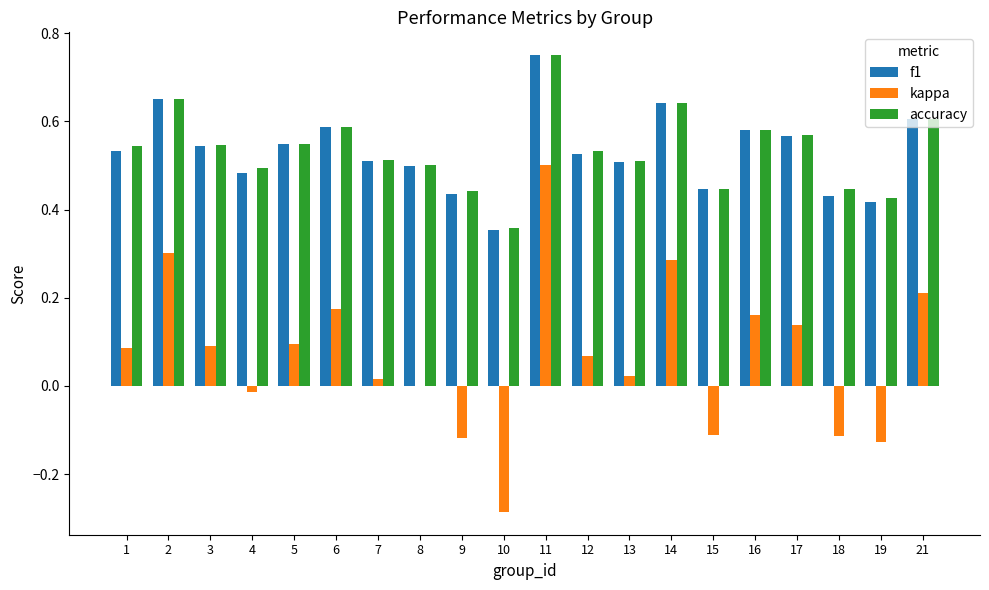

The kappa series shows 0.1 at 3. True or false?

True